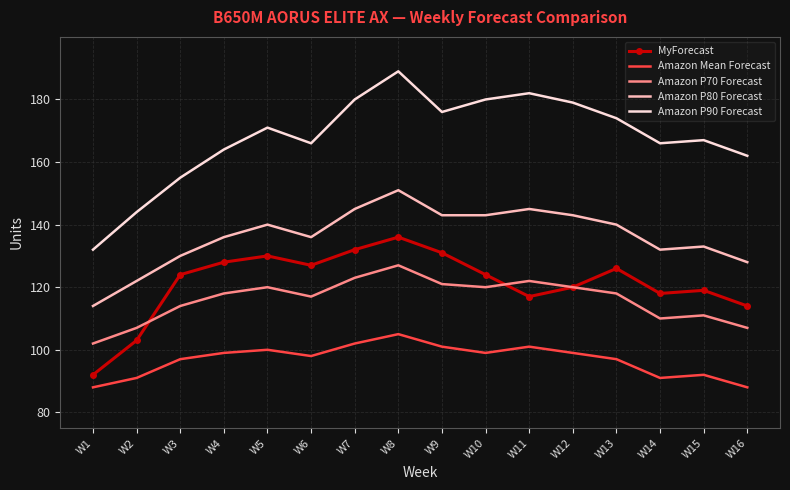

True or false: MyForecast and Amazon P80 Forecast cross at least once.

False